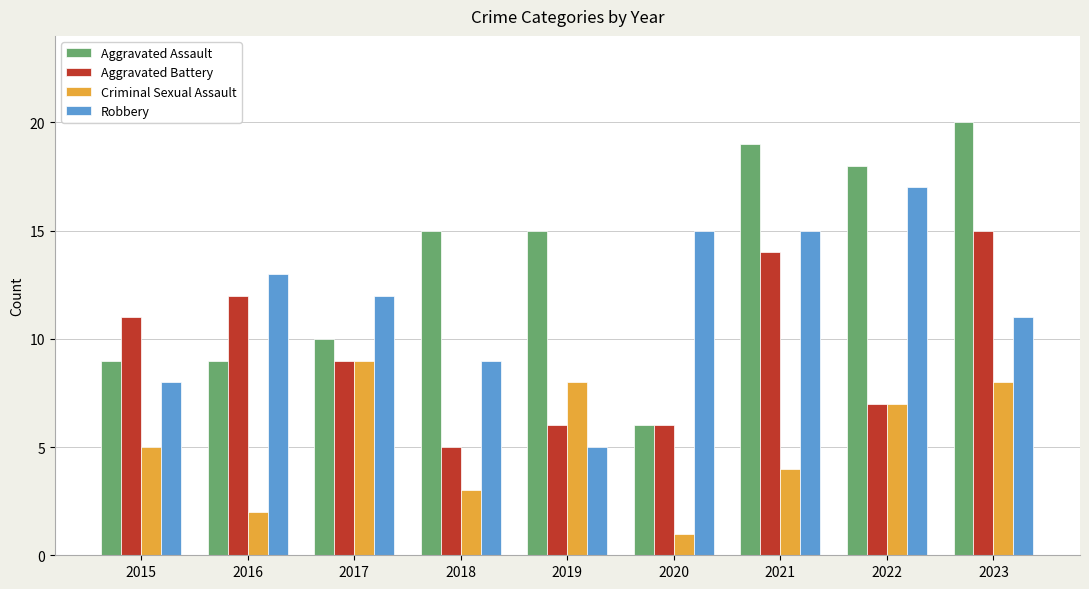

Read the Aggravated Battery value at 2021, to the nearest 10.

10